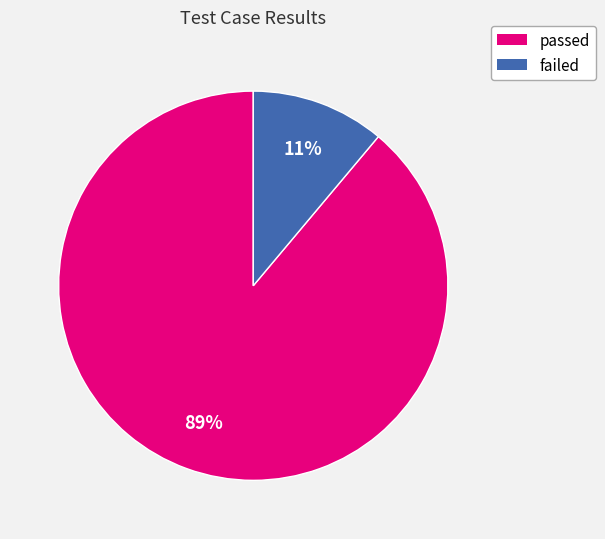

What is the largest slice in the pie chart?

passed